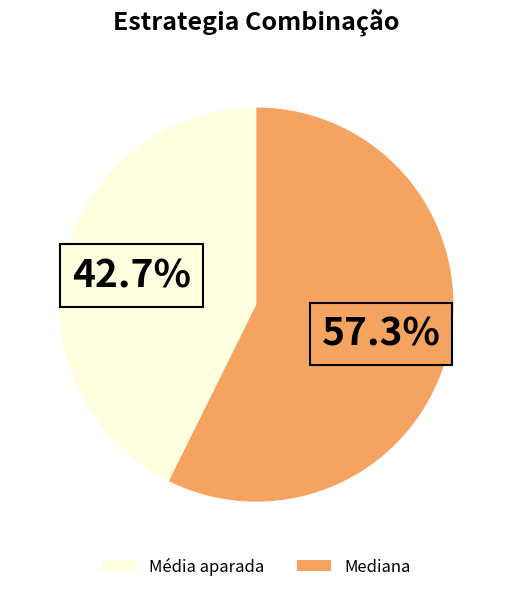

How much of the chart is everything except Média aparada?

57.3%